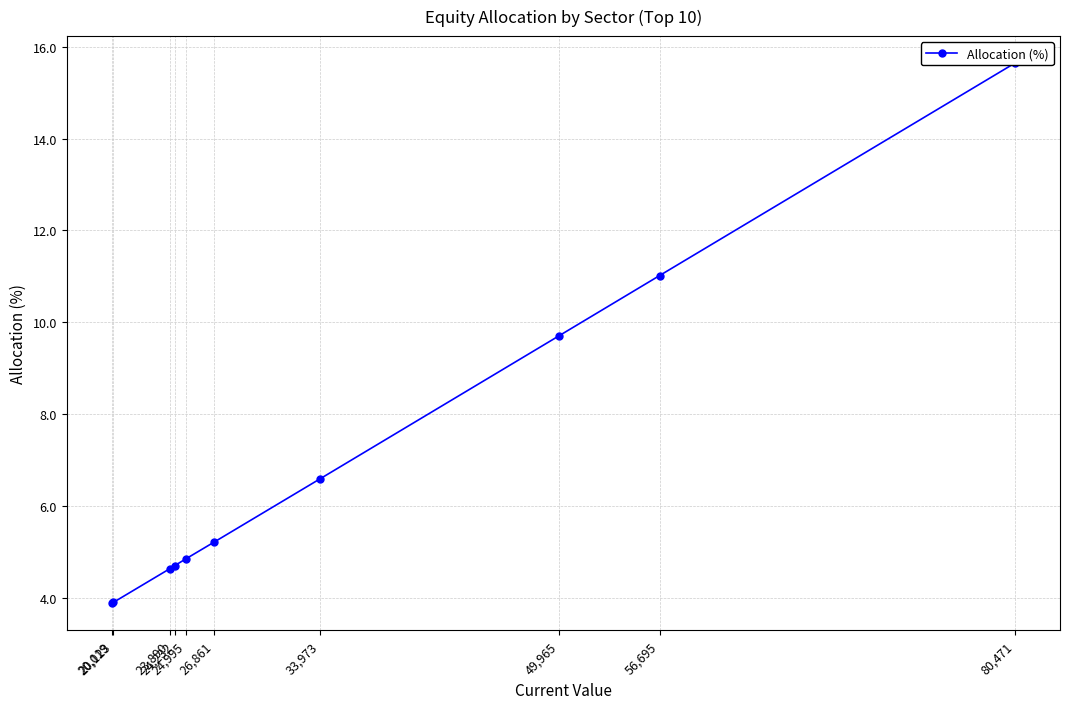

Is it true that the value at 24,995 is 7.4?

False